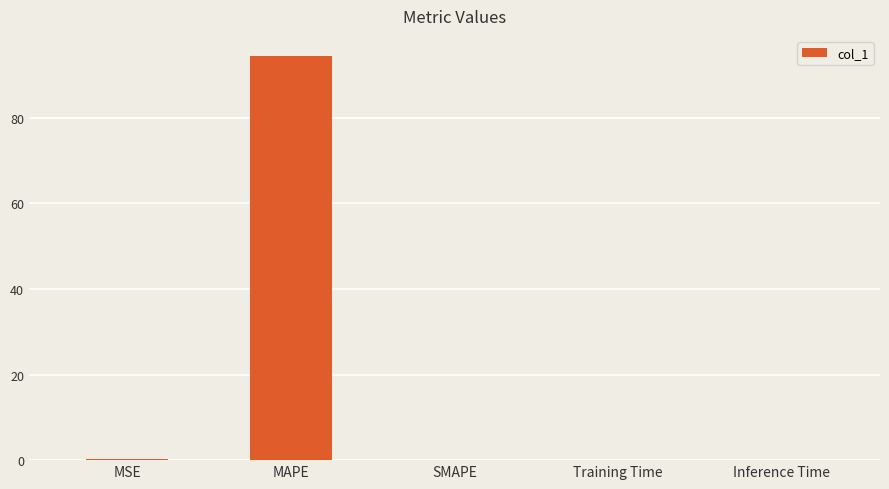

The chart shows a value of 0.0 at Training Time. True or false?

True